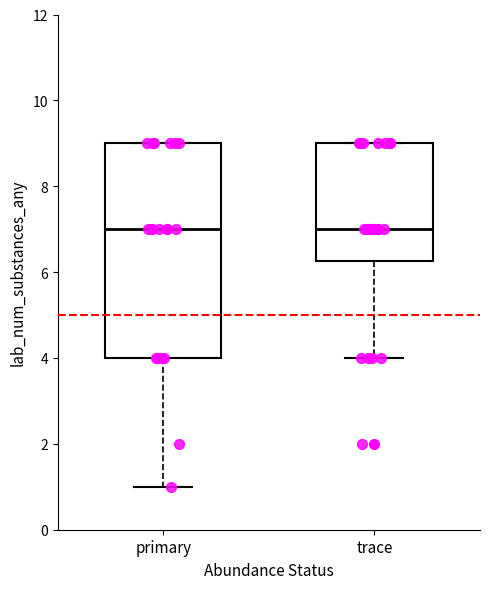

Where does the lower whisker of the box for trace end on the y-axis? The values are not printed on the chart, so give them approximately, as read against the axis.

4.0